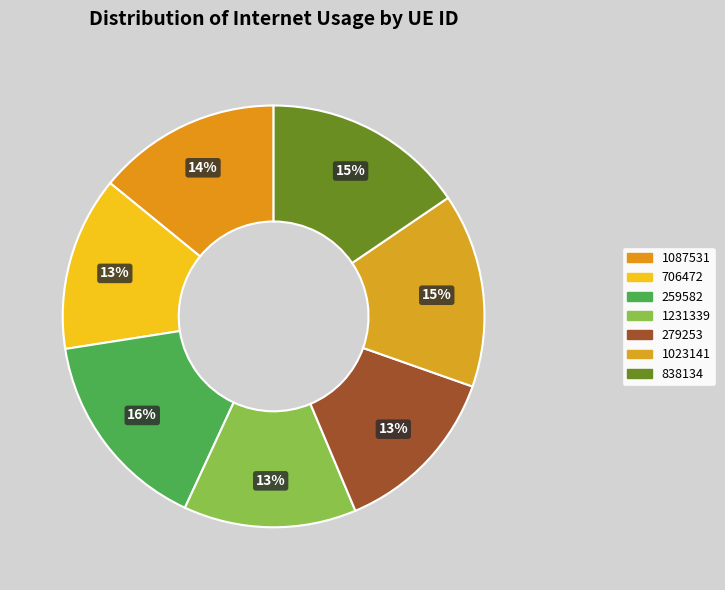

What is the largest slice in the pie chart?

259582